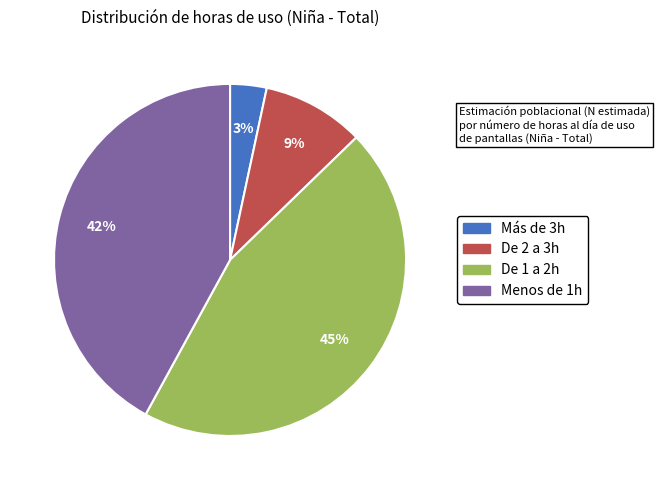

To the nearest percent, what is the average slice percentage?

25%